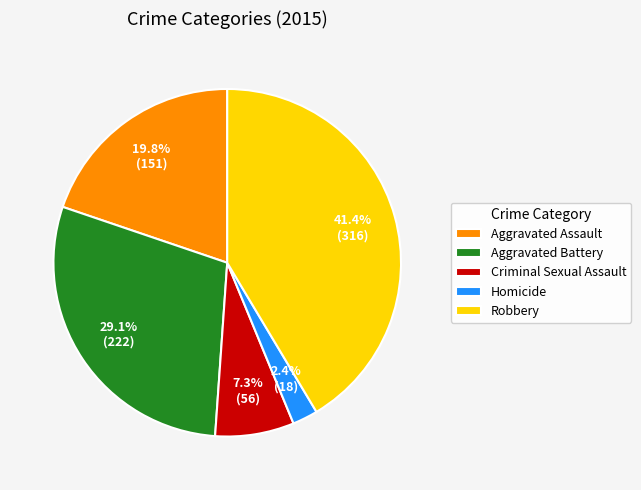

Rank the categories by value from lowest to highest.

Homicide, Criminal Sexual Assault, Aggravated Assault, Aggravated Battery, Robbery